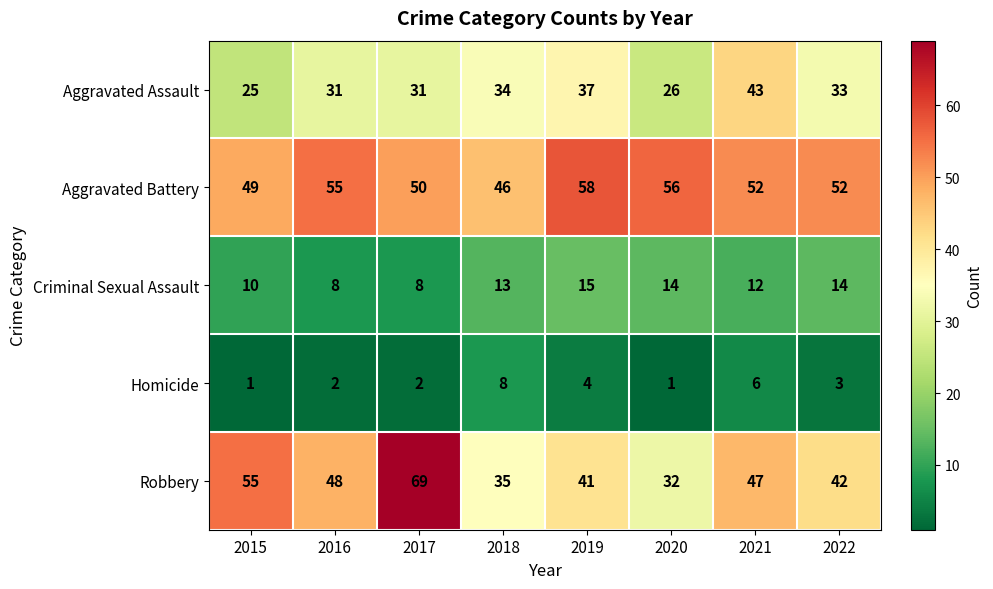

The value of Robbery at 2020 is 45. True or false?

False